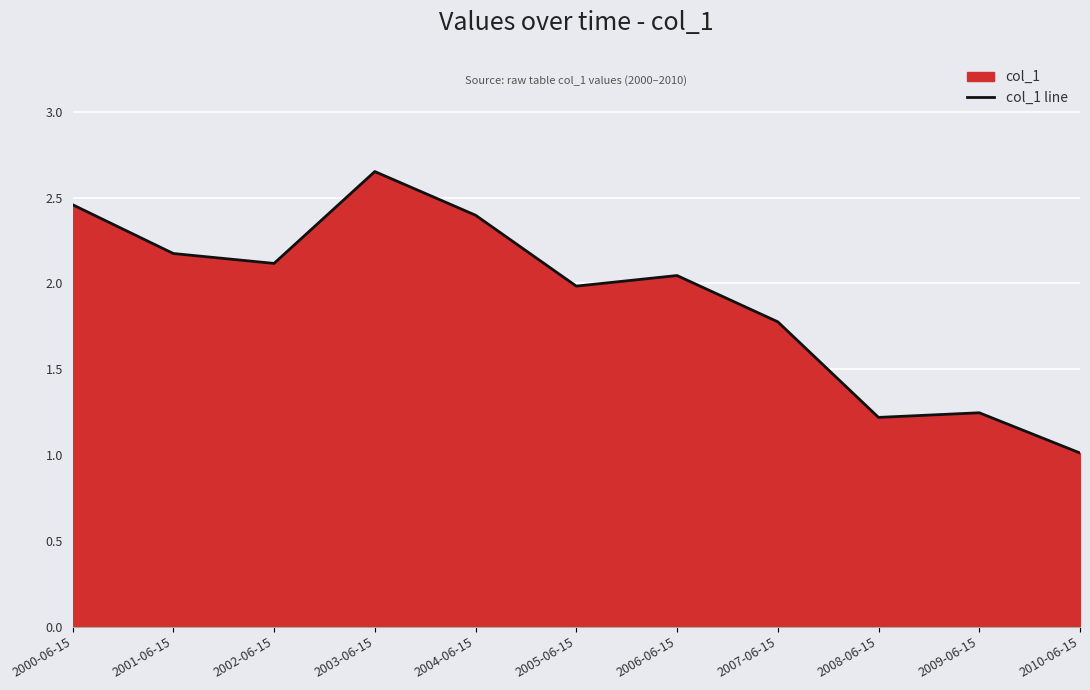

List the labels in order of value, largest first.

2003-06-15, 2000-06-15, 2004-06-15, 2001-06-15, 2002-06-15, 2006-06-15, 2005-06-15, 2007-06-15, 2009-06-15, 2008-06-15, 2010-06-15